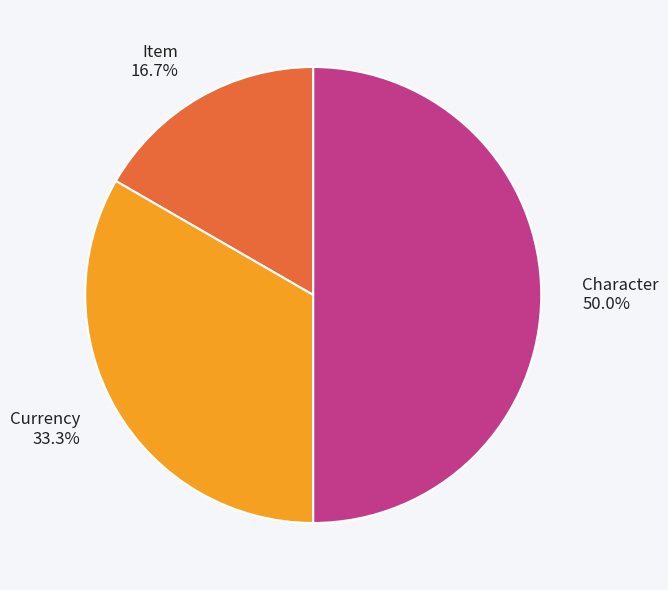

Is Item the majority of the pie?

No